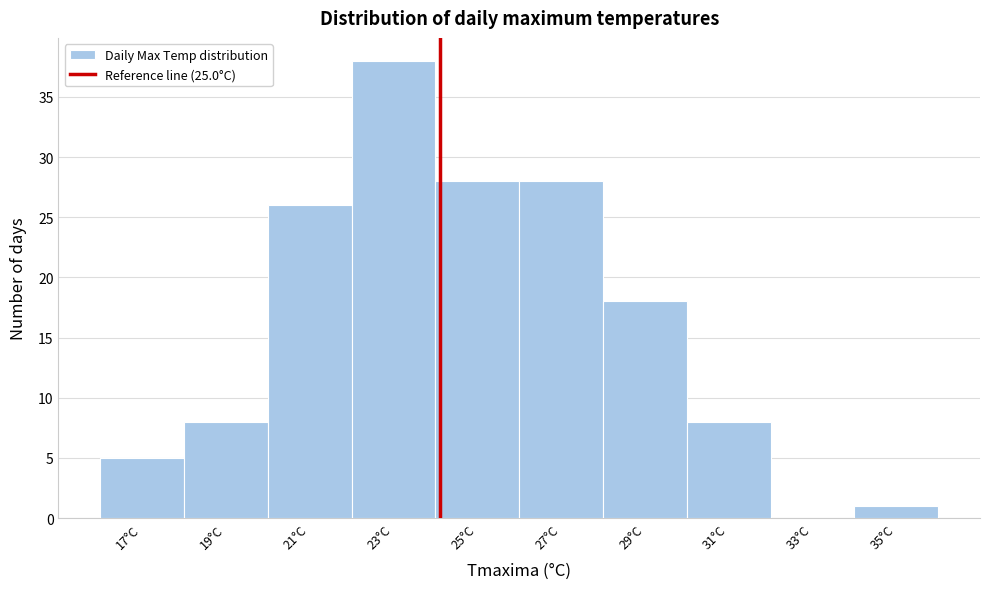

Reading left to right, transcribe all the data shown in this chart.

17°C=5	19°C=8	21°C=26	23°C=38	25°C=28	27°C=28	29°C=18	31°C=8	33°C=0	35°C=1